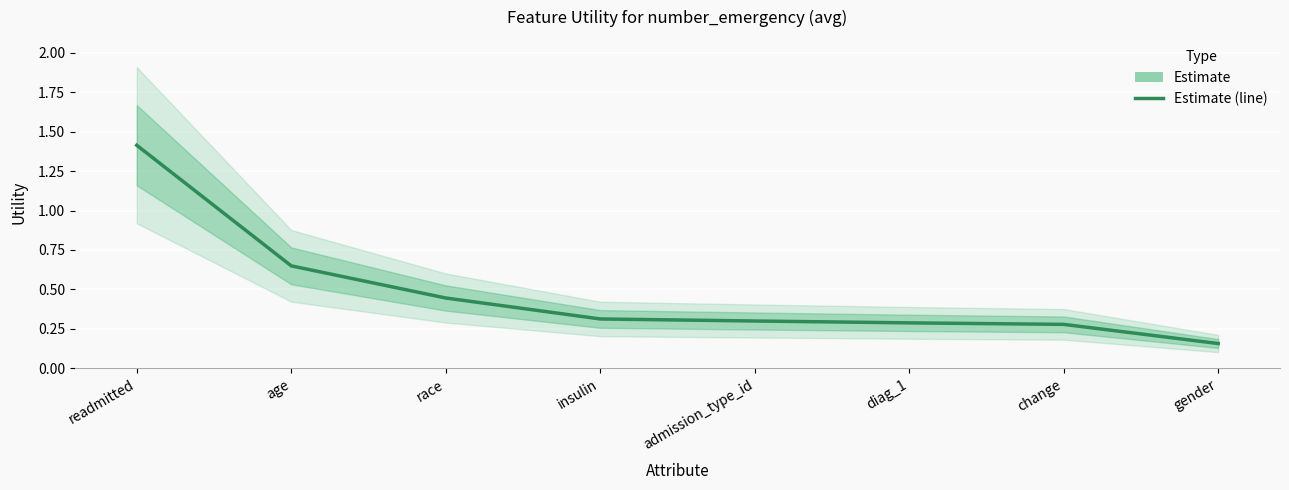

Is it true that the value at insulin is 0.3?

True